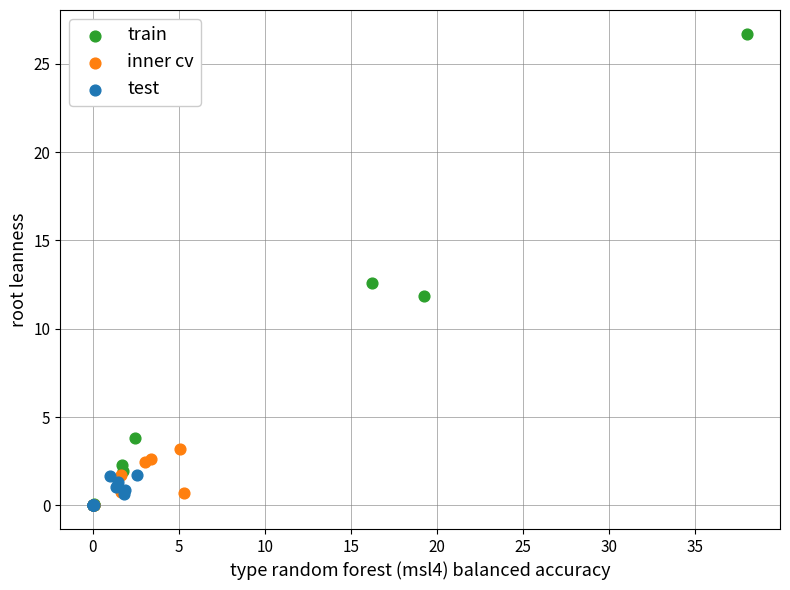

What are all the series names shown in the legend?

train, inner cv, test